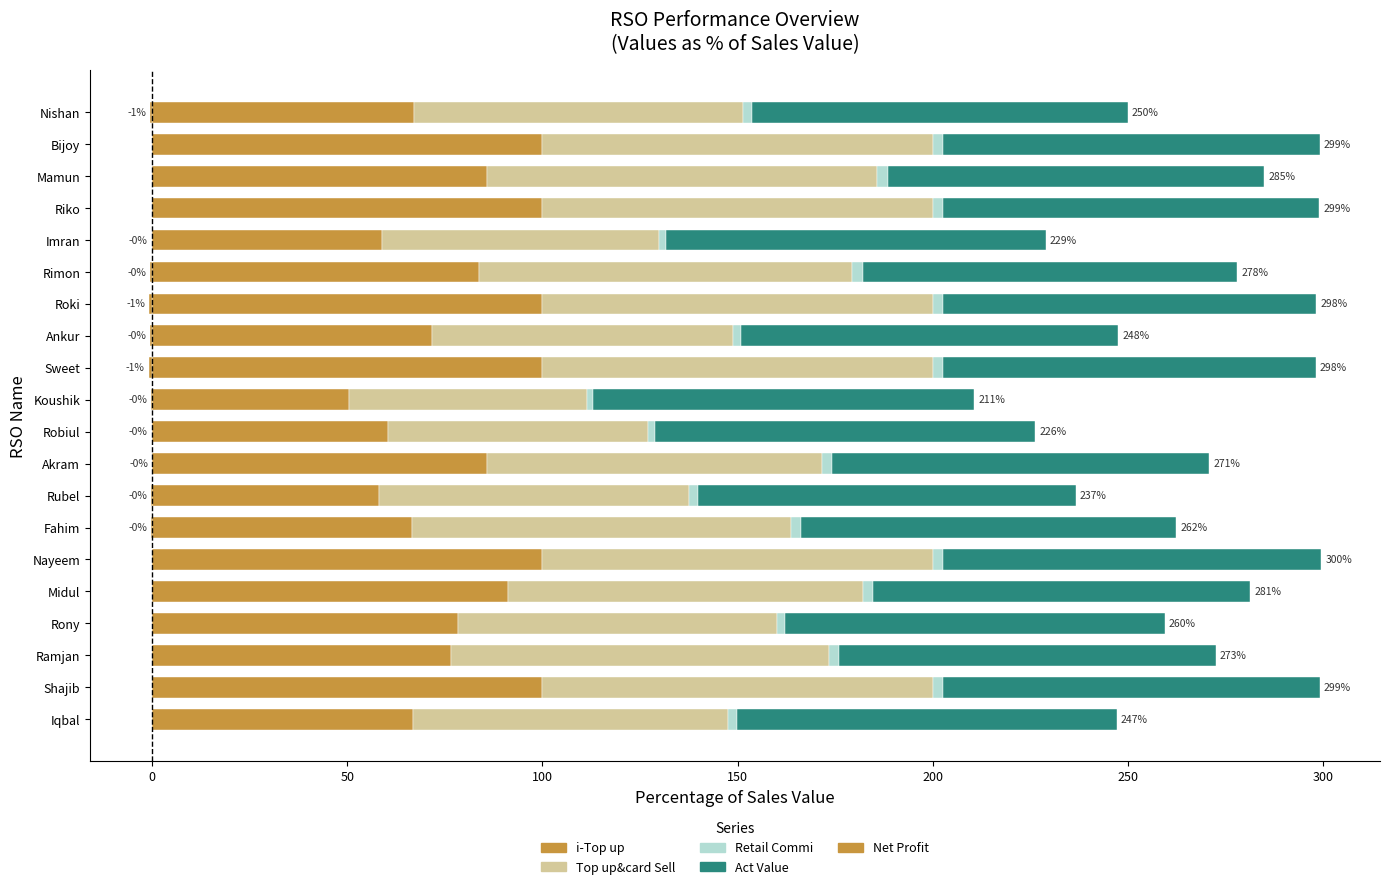

Rank the series by their maximum value, from lowest to highest.

Net Profit (neg), Retail Commi, Act Value, i-Top up, Top up&card Sell